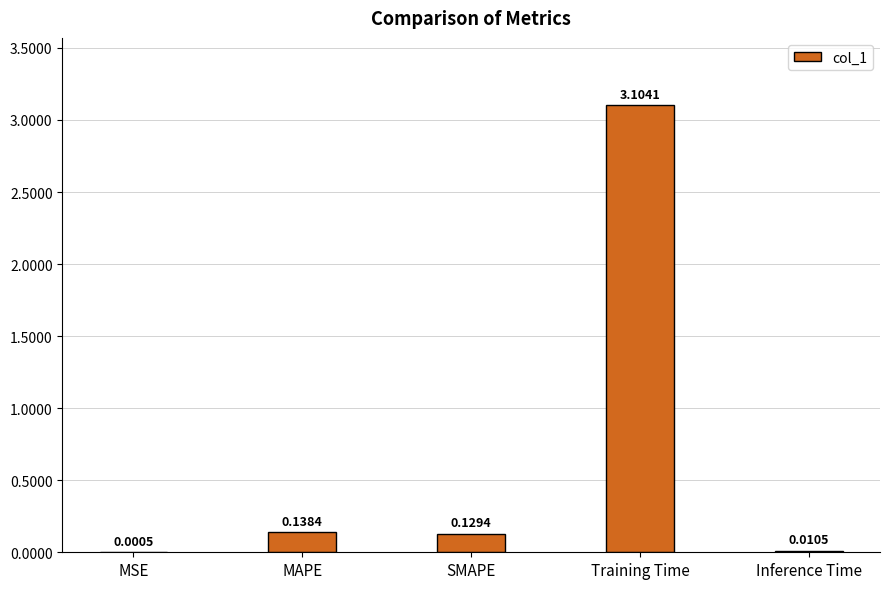

At which label is the value closest to 1?

MAPE